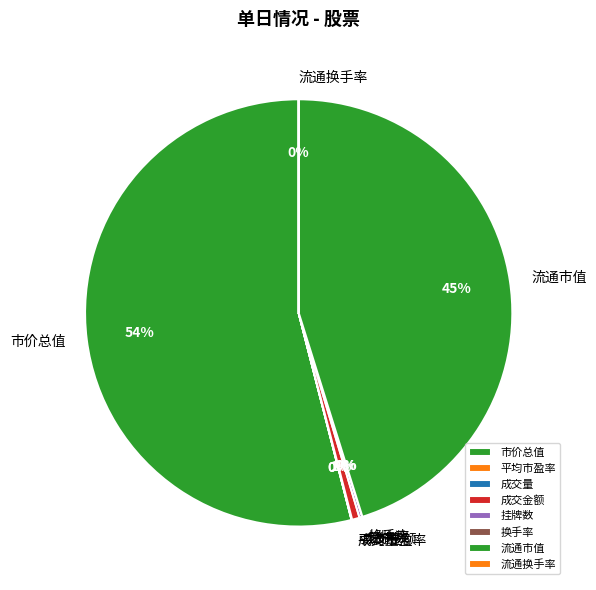

Is there any slice that represents more than half of the pie?

Yes